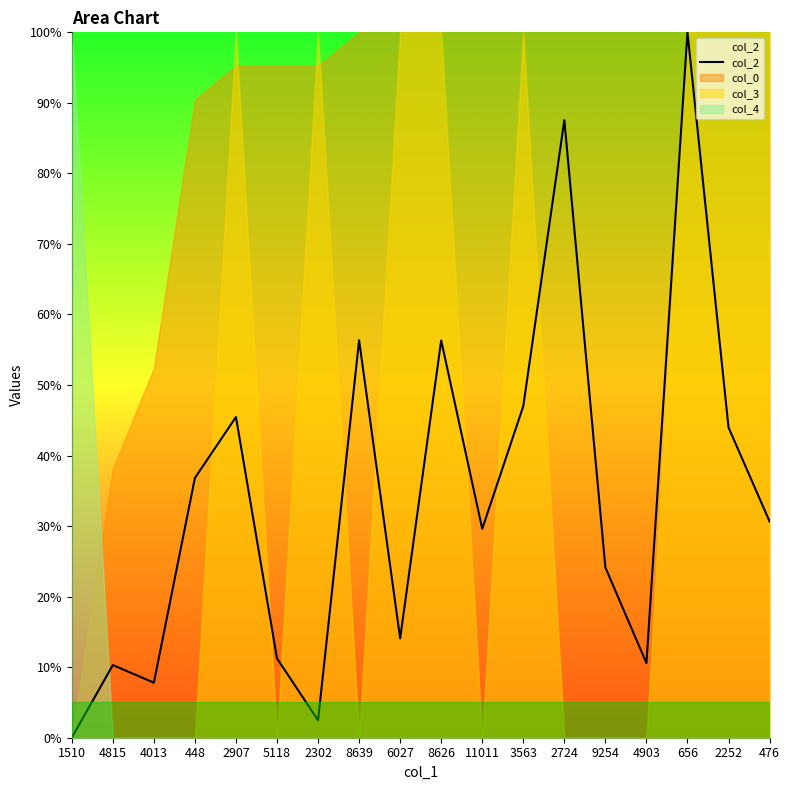

Where does the data first go above 30?

448